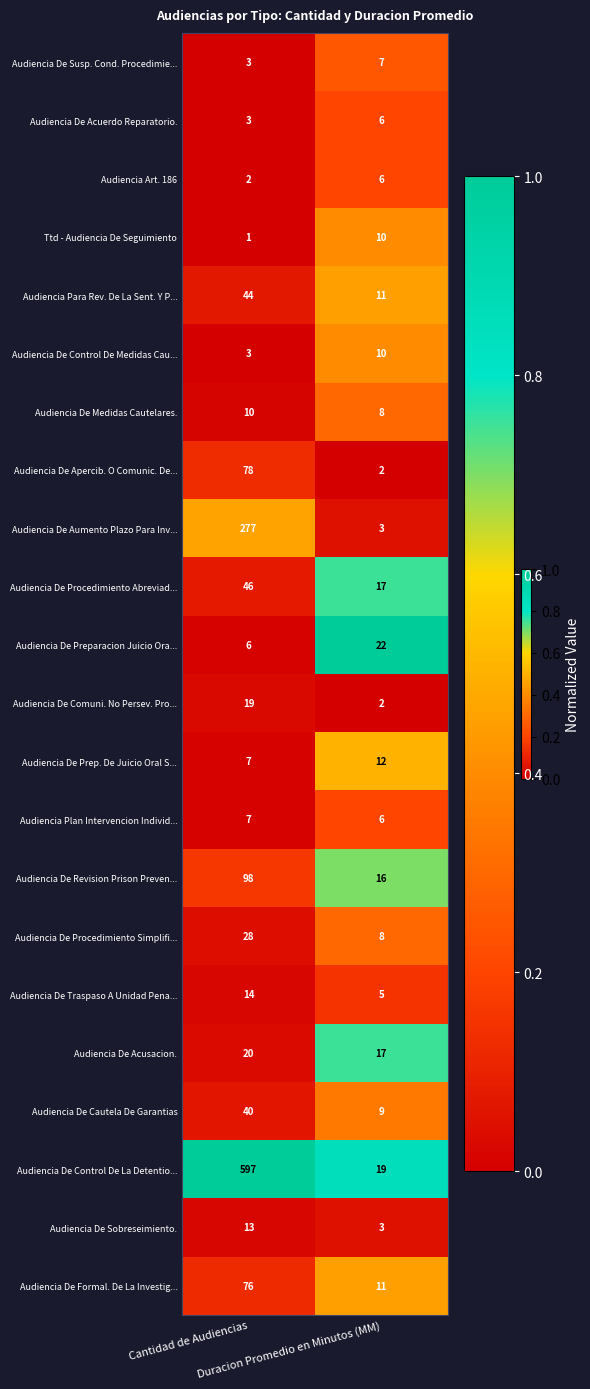

What is the sum of all Audiencia De Aumento Plazo Para Inv... values?

280